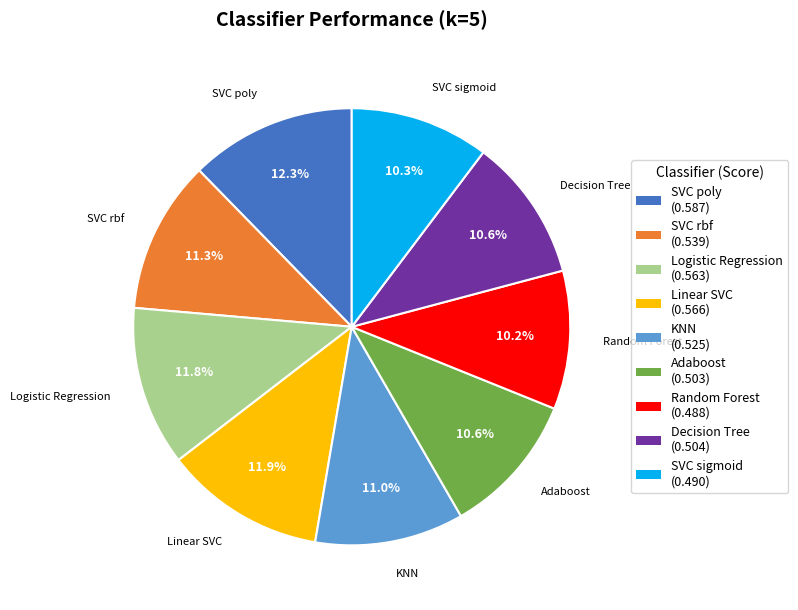

Count the number of slices in the pie.

9